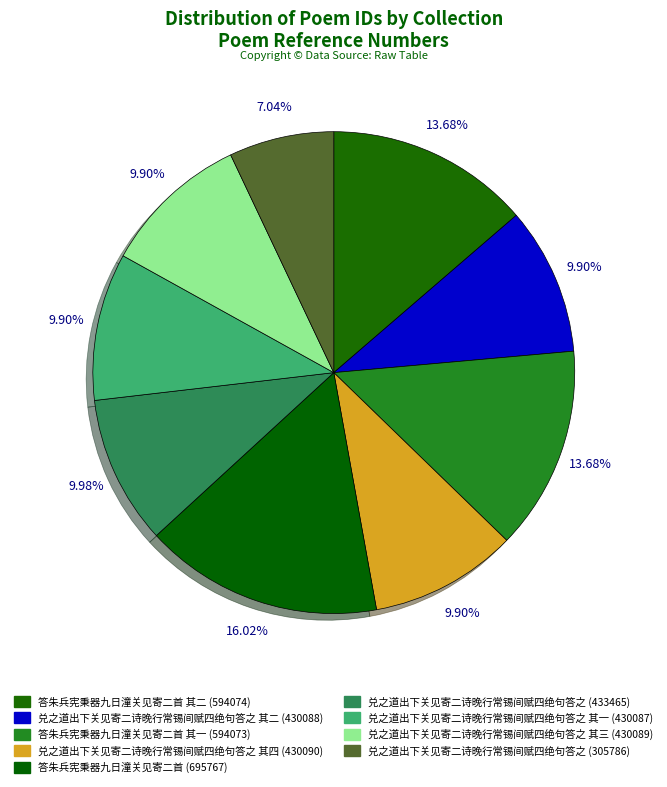

Count the number of slices in the pie.

9